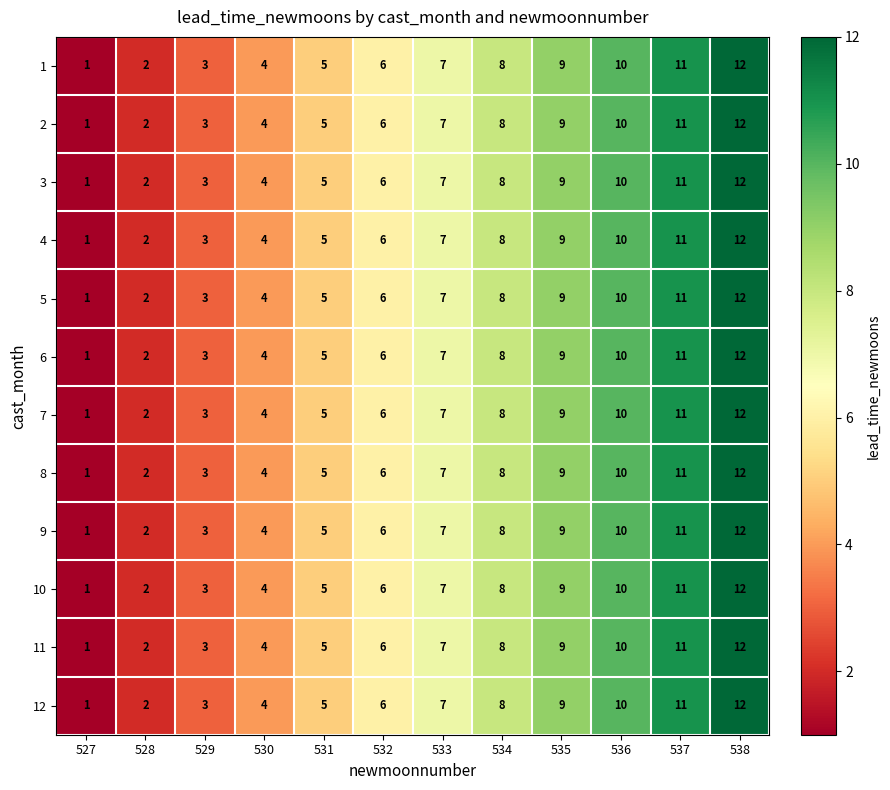

Rank the categories by 8 value from highest to lowest.

538, 537, 536, 535, 534, 533, 532, 531, 530, 529, 528, 527